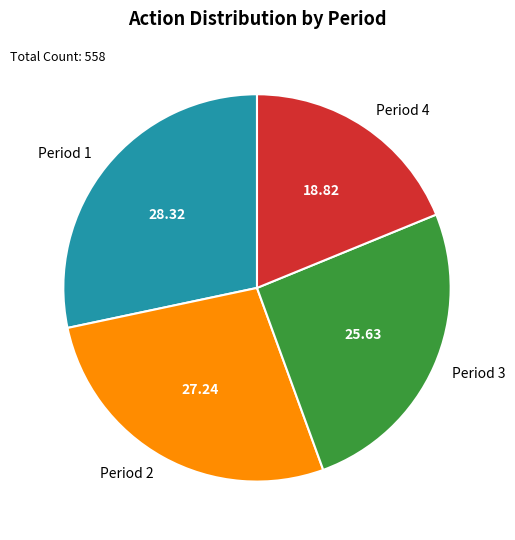

What is the ratio of the value at Period 4 to the value at Period 3?

0.7